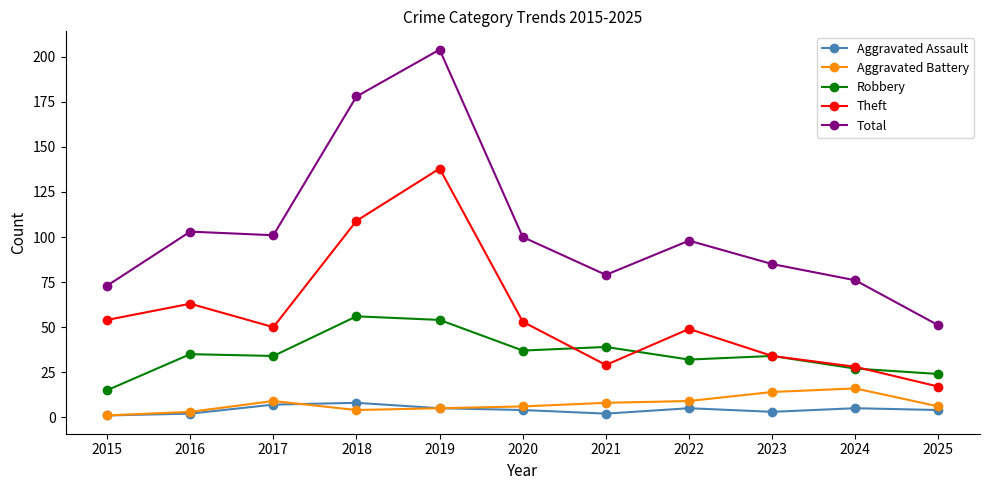

Is this an area chart (filled region under the line)?

No